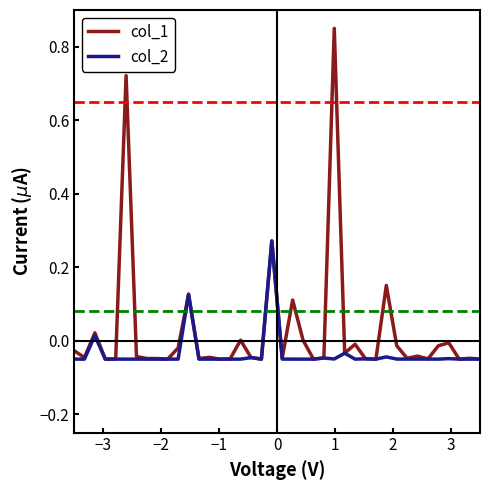

Which series has the largest range (max minus min)?

col_1